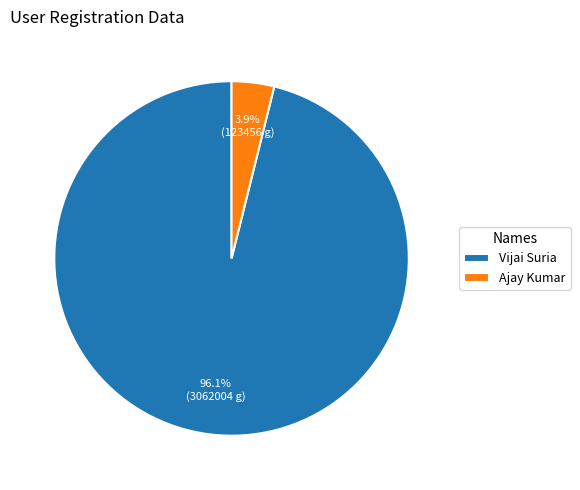

Is there a majority slice in this chart?

Yes